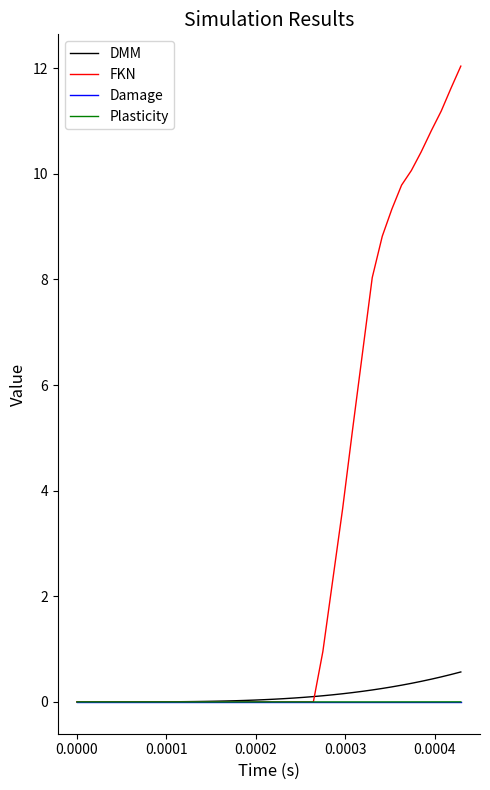

Which series has the widest spread of values?

FKN